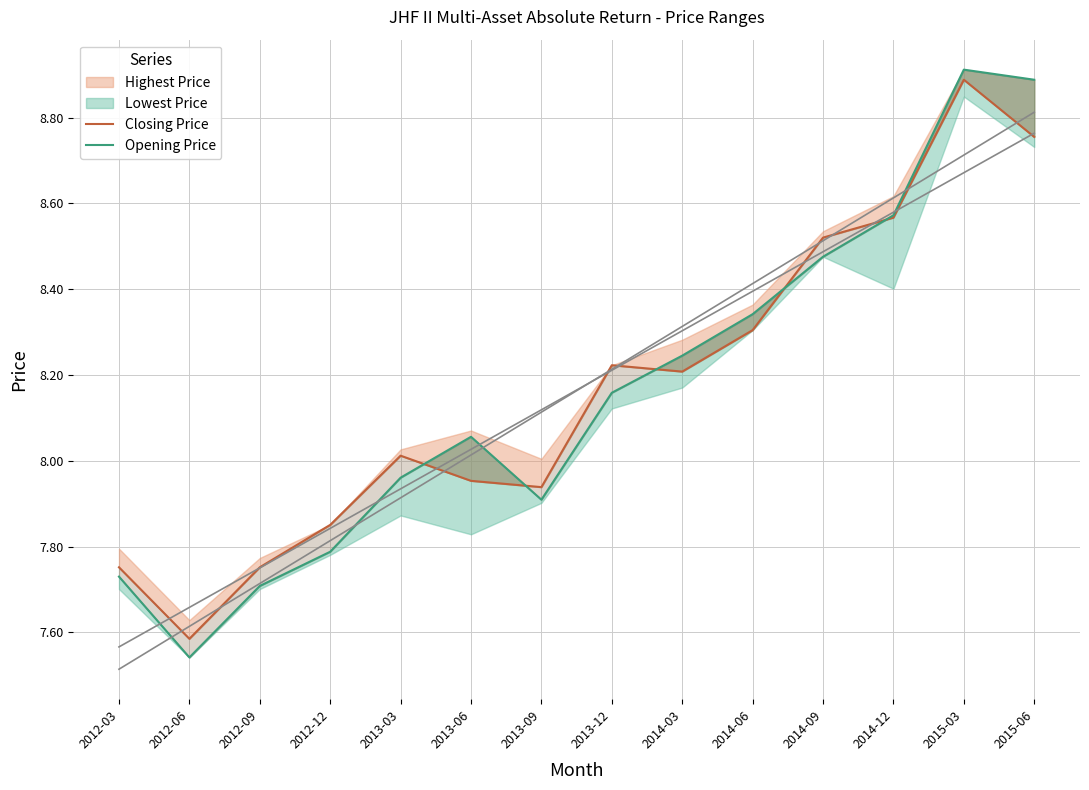

At which category is the sum across all series the highest?

2015-03